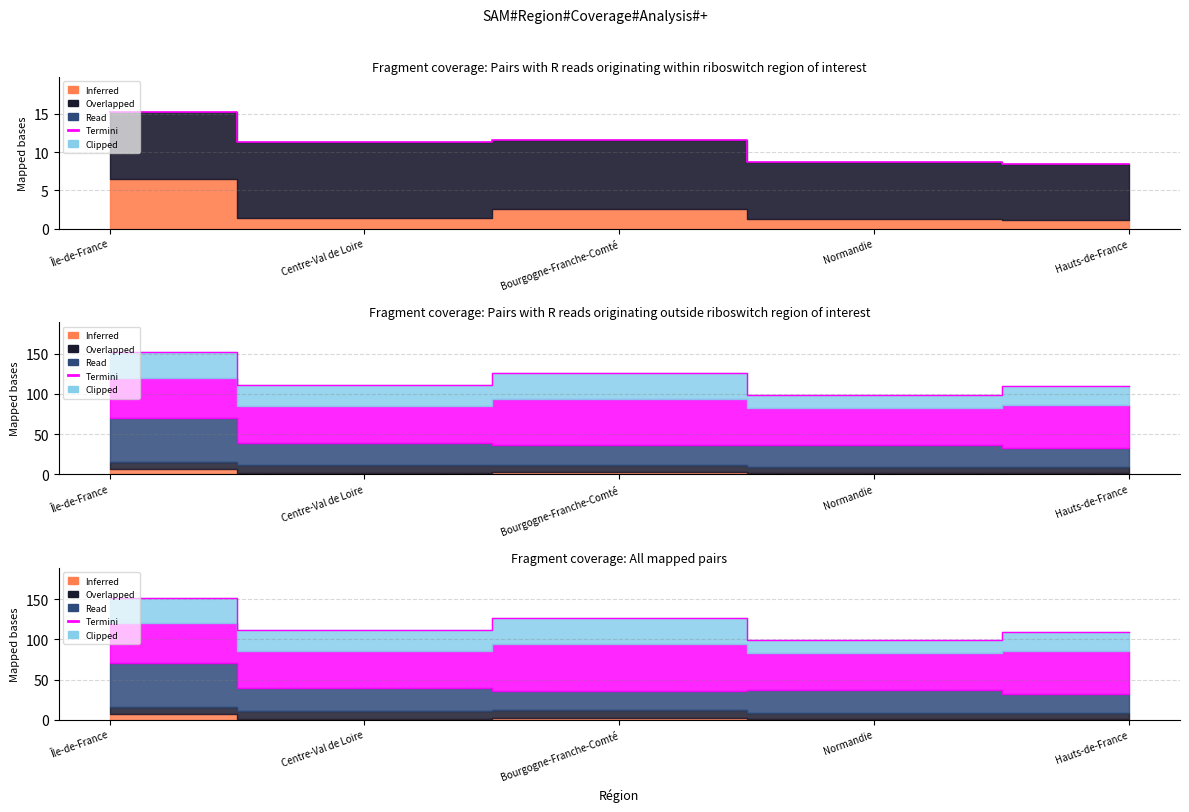

How many interior local peaks (higher than both neighbors) does the data have?

1